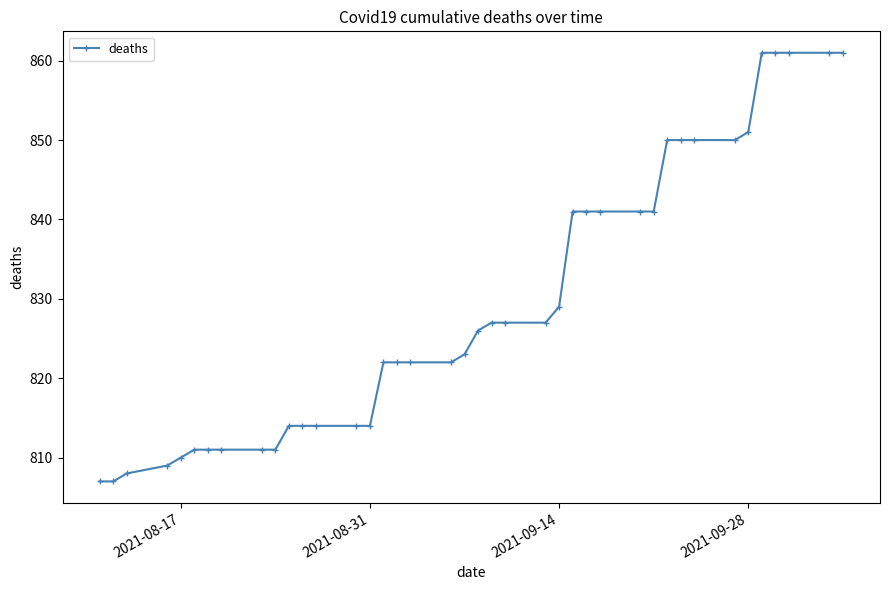

What is the value of the 20th point from the left?

823